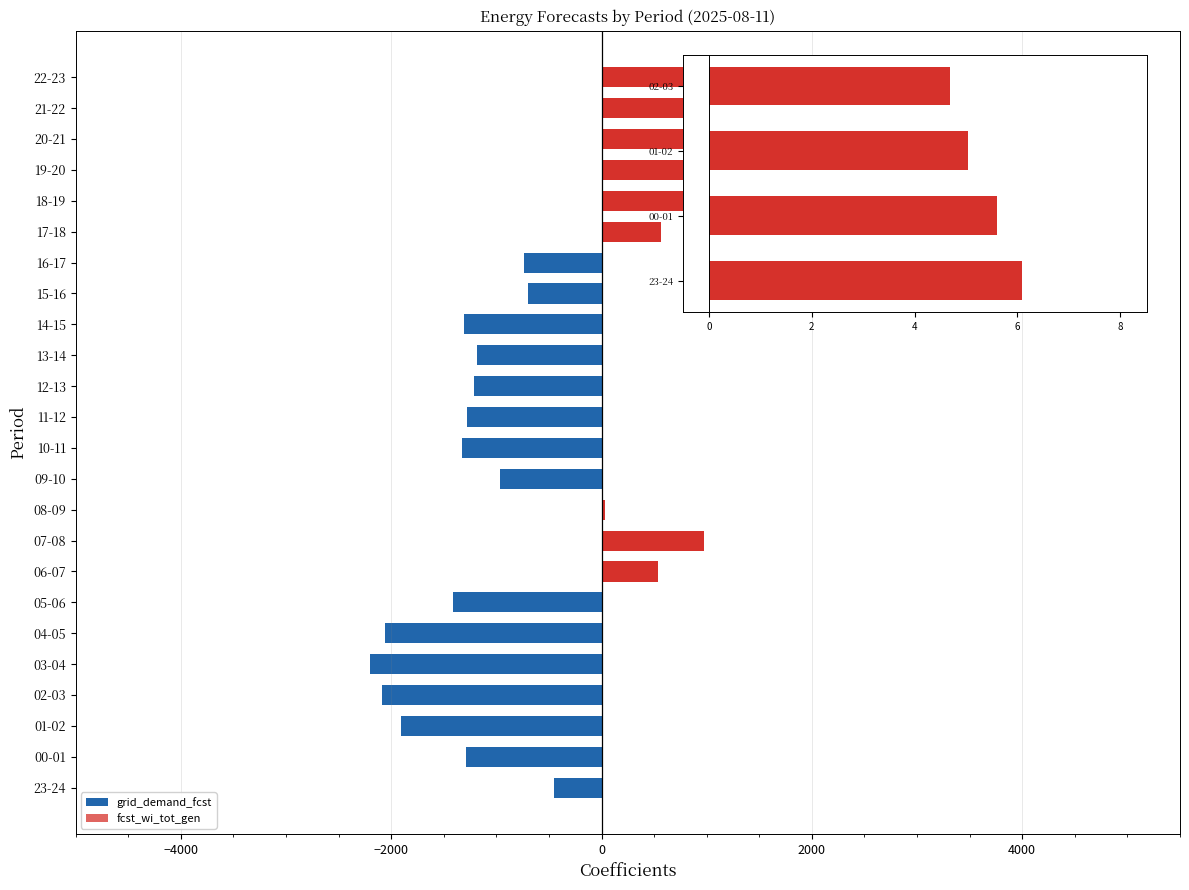

Reading left to right, list all the values displayed in this chart.

grid_demand_fcst: -449.9	-1284.9	-1908.9	-2089.9	-2202.9	-2058.9	-1411.9	536.1	972.1	34.1	-963.9	-1322.9	-1282.9	-1208.9	-1186.9	-1305.9	-695.9	-739.9	568.1	2363.1	3948.1	4742.1	4315.1	2635.1
fcst_wi_tot_gen: 6.1	5.6	5.0	4.7	4.4	4.1	3.6	3.0	2.0	1.3	1.4	1.6	1.7	1.7	1.7	1.6	1.5	1.4	1.2	1.0	0.8	0.8	0.8	0.8